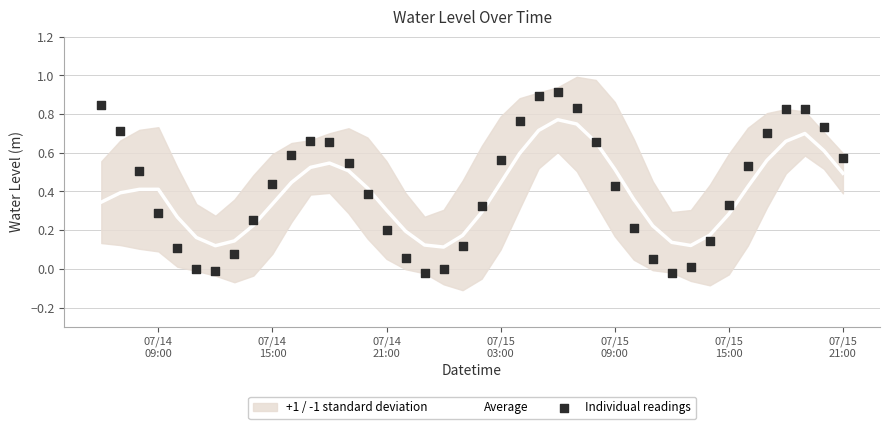

At how many categories does at least one series exceed 0?

40